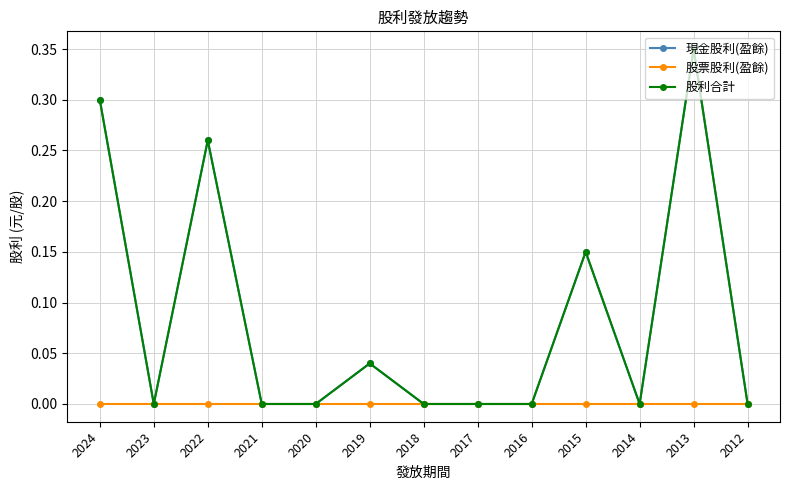

Reading left to right, transcribe all the data shown in this chart.

現金股利(盈餘): 0.3	0.0	0.3	0.0	0.0	0.0	0.0	0.0	0.0	0.1	0.0	0.3	0.0
股票股利(盈餘): 0.0	0.0	0.0	0.0	0.0	0.0	0.0	0.0	0.0	0.0	0.0	0.0	0.0
股利合計: 0.3	0.0	0.3	0.0	0.0	0.0	0.0	0.0	0.0	0.1	0.0	0.3	0.0